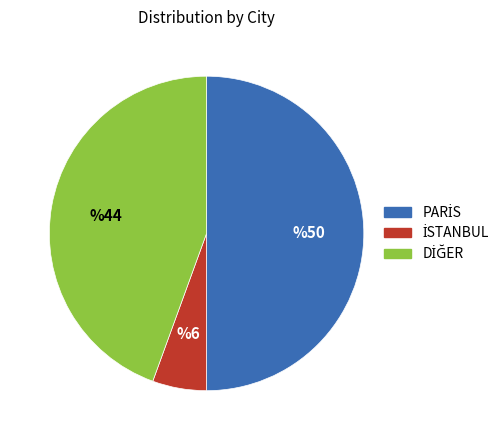

Count the number of slices in the pie.

3